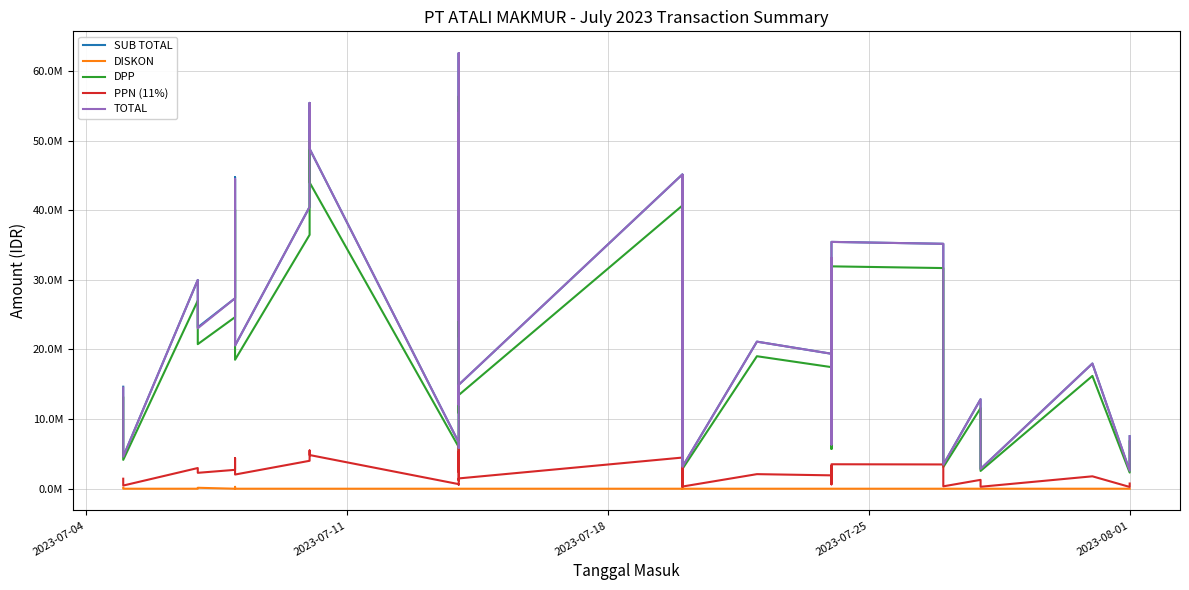

True or false: SUB TOTAL and PPN (11%) intersect in this chart.

False